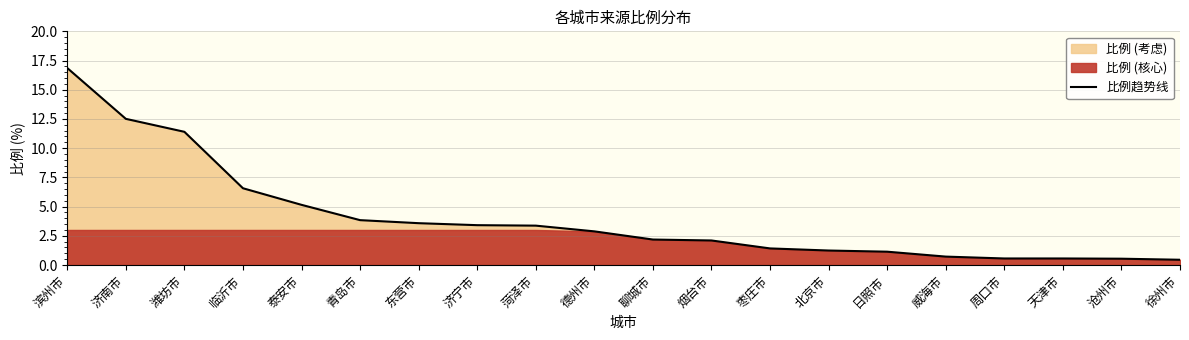

Does the chart display data point markers on the line(s)?

No